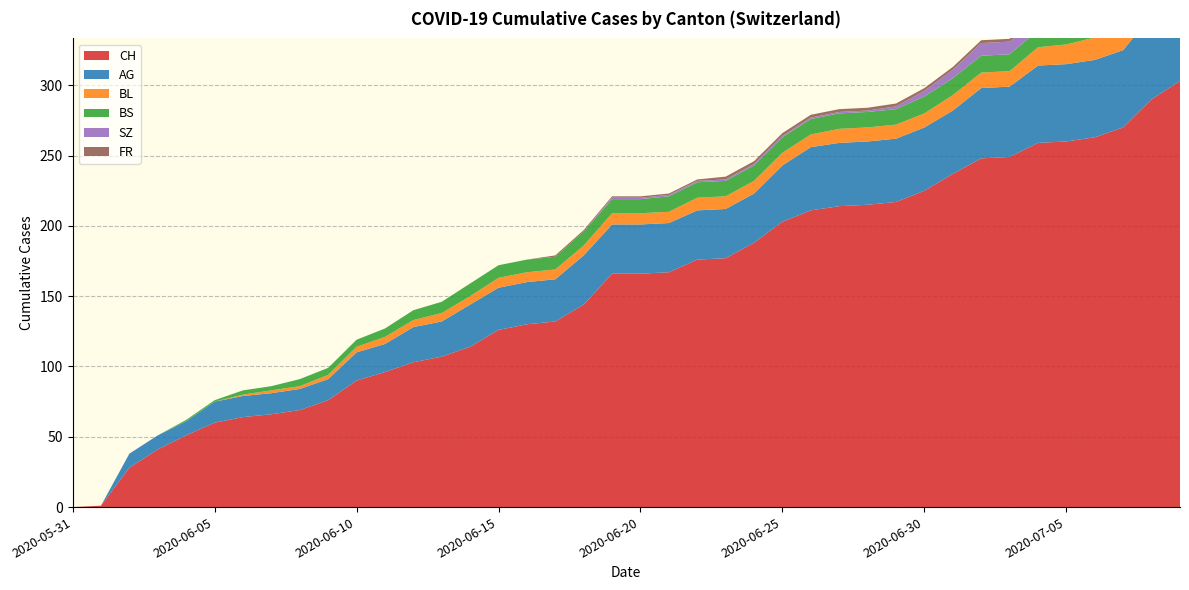

Reading left to right, transcribe all the data shown in this chart.

CH: 0	1	28	41	51	60	64	66	69	76	90	96	103	107	114	126	130	132	144	166	166	167	176	177	188	203	211	214	215	217	225	237	248	249	259	260	263	270	290	303
AG: 0	0	10	10	10	15	15	15	15	15	20	20	25	25	30	30	30	30	35	35	35	35	35	35	35	40	45	45	45	45	45	45	50	50	55	55	55	55	60	70
BL: 0	0	0	0	0	0	1	2	2	3	4	5	5	6	6	7	7	7	7	8	8	8	9	9	9	9	9	10	10	10	10	11	11	11	13	14	16	18	19	20
BS: 0	0	0	0	1	1	3	3	5	5	5	6	7	8	9	9	9	9	10	10	10	11	11	11	11	11	11	11	11	11	12	12	12	12	12	12	12	12	12	12
SZ: 0	0	0	0	0	0	0	0	0	0	0	0	0	0	0	0	0	0	0	1	1	1	1	1	1	1	1	1	1	2	4	6	9	9	9	9	9	9	17	17
FR: 0	0	0	0	0	0	0	0	0	0	0	0	0	0	0	0	0	1	1	1	1	1	1	2	2	2	2	2	2	2	2	2	2	2	2	2	2	2	2	2